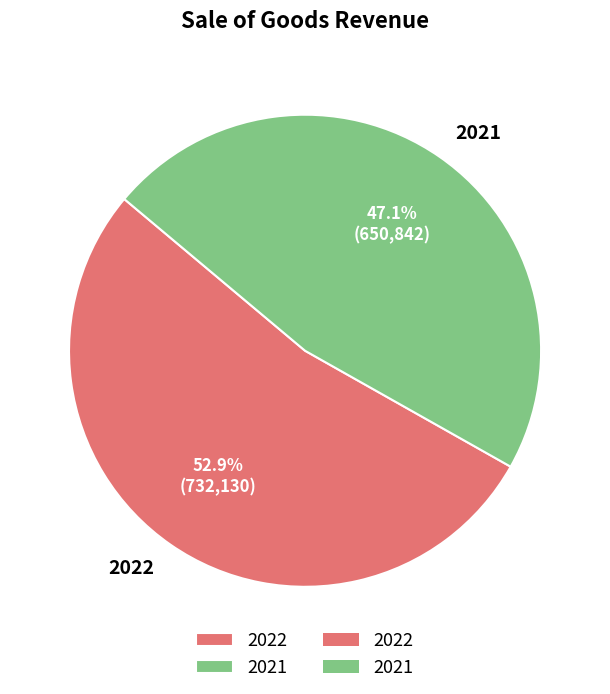

Do 2021 and 2022 together represent more than half of the pie?

Yes